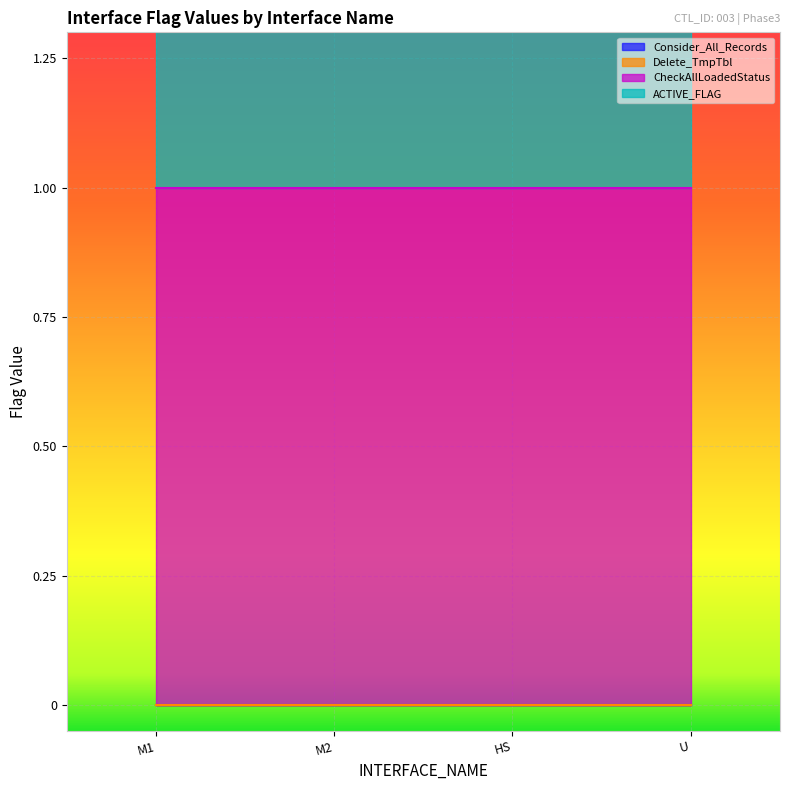

Is it true that ACTIVE_FLAG equals 1 at INT_T_IMACTM10_ACCBALSUMDD_M1?

True